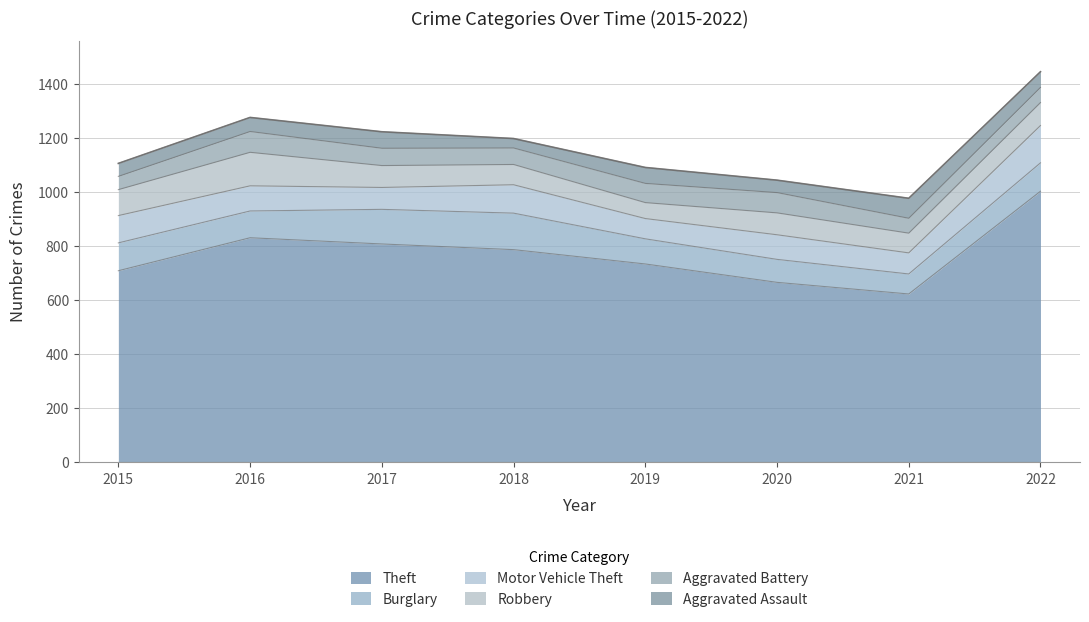

True or false: Aggravated Assault and Burglary cross at least once.

False